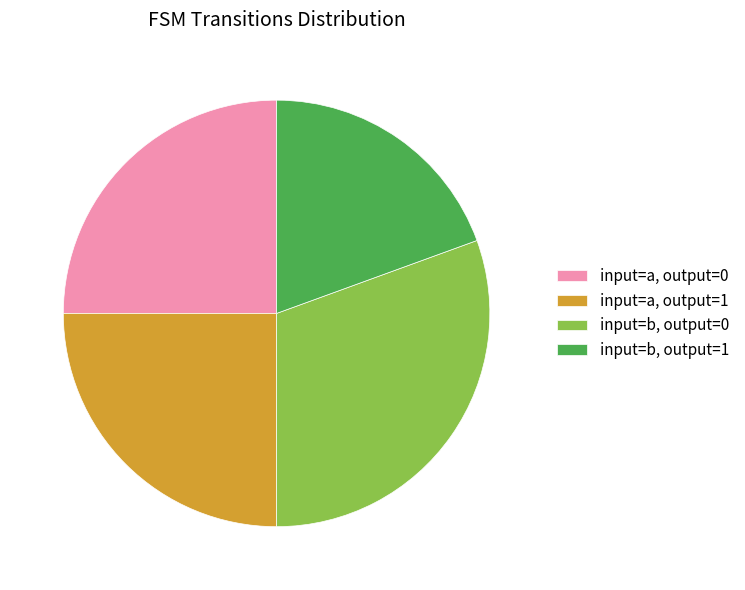

Does input=b, output=0 represent more than half of the total?

No